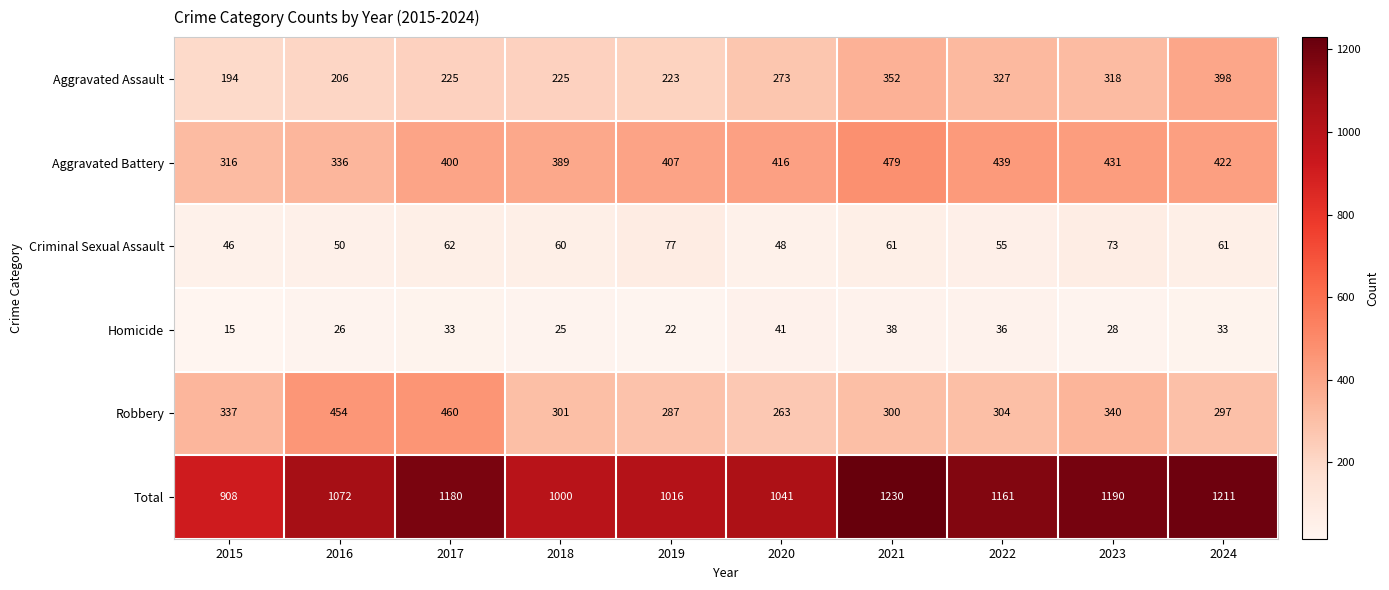

What is the difference between the highest and lowest values at 2018?

975